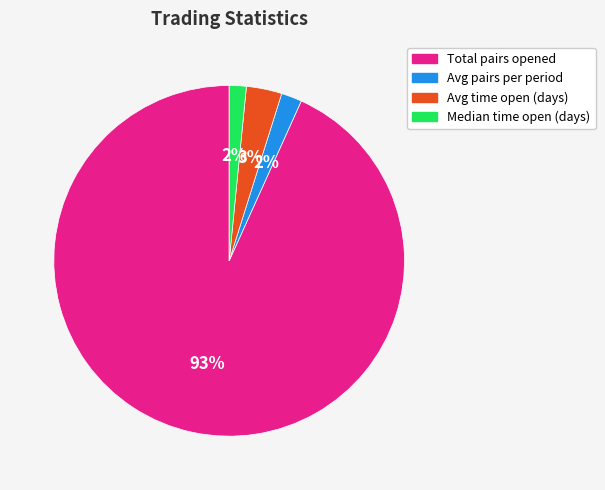

To the nearest percent, what is the average slice percentage?

25%